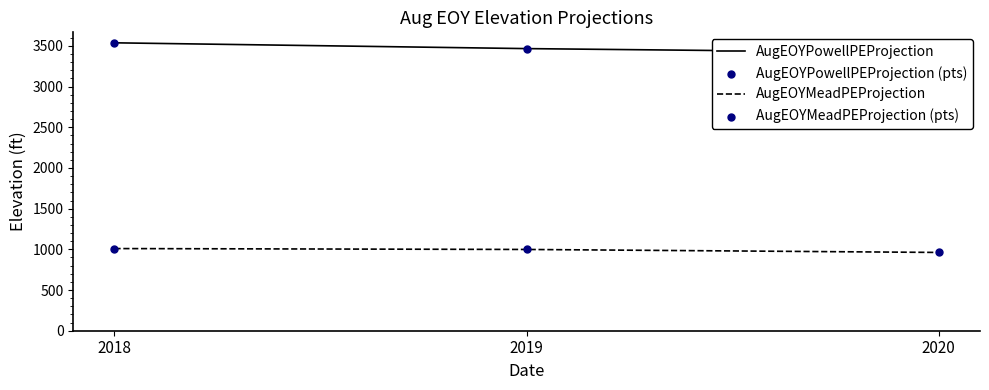

What is the total value across all series at 2019?

8932.2